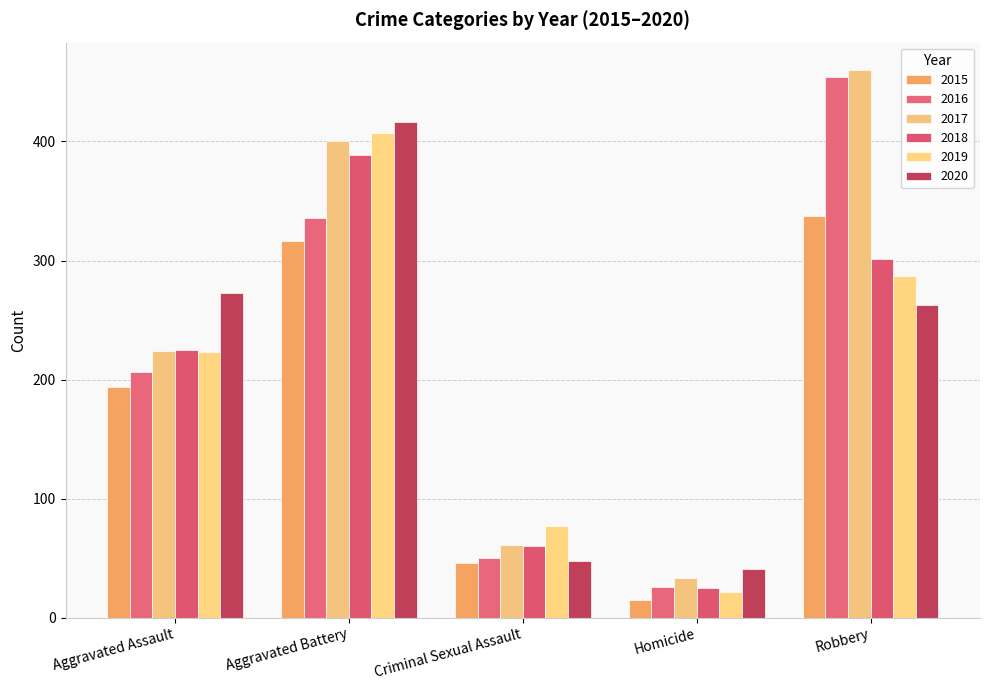

What is the label of the 1st bar from the right?

Robbery